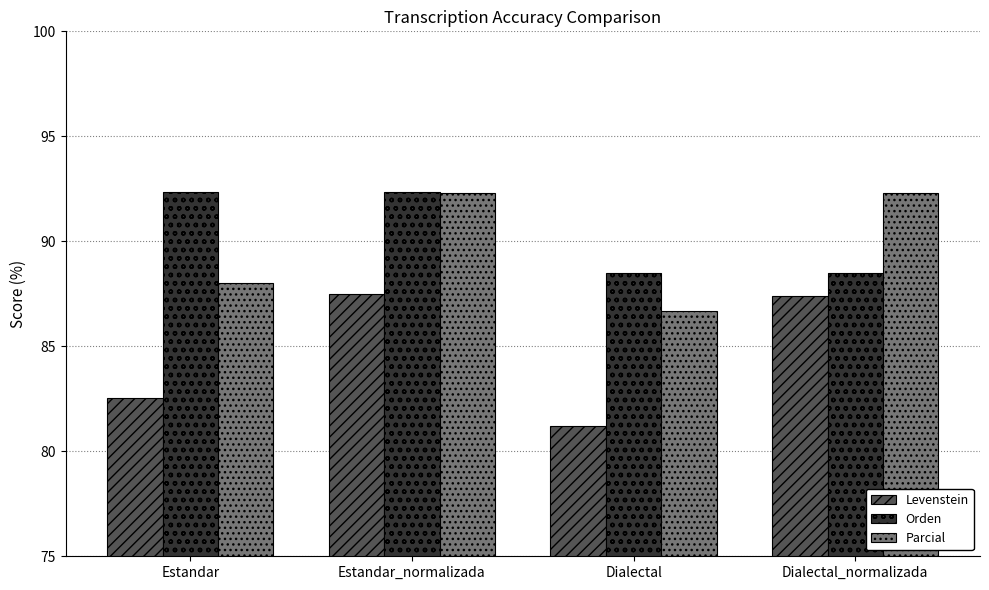

What is the difference between the maximum and minimum values in the Levenstein series?

6.3